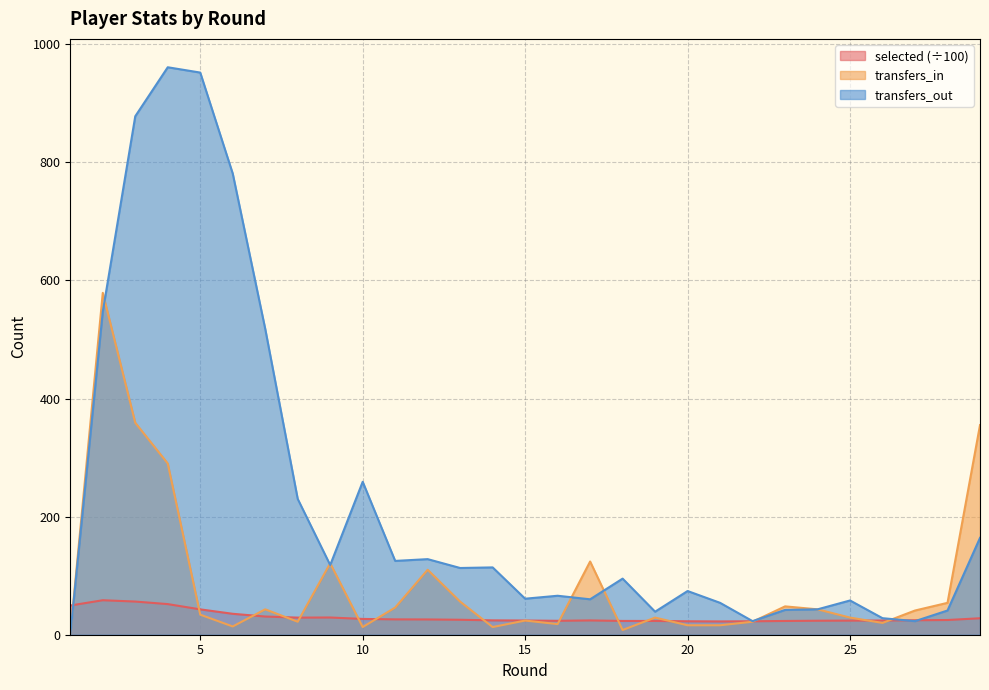

True or false: transfers_out and selected cross at least once.

True